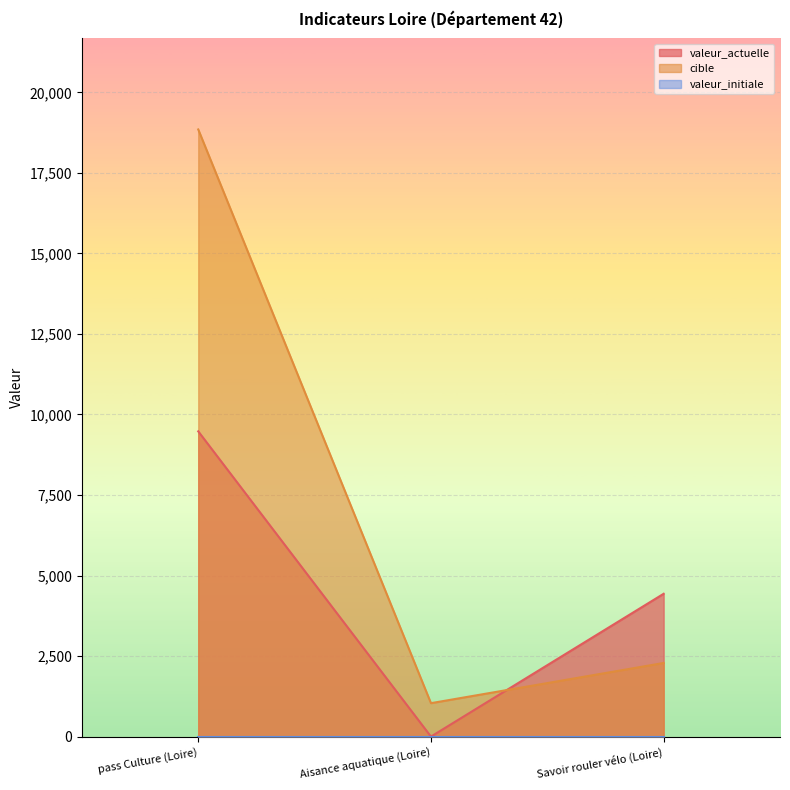

Between Savoir rouler vélo (Loire) and pass Culture (Loire), which is larger?

pass Culture (Loire)